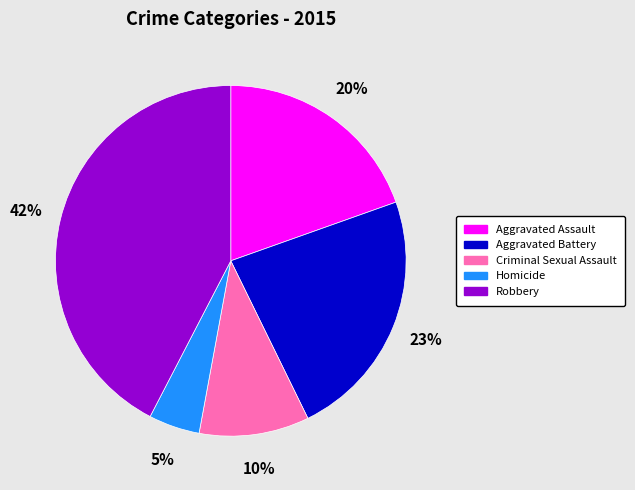

Between Robbery and Criminal Sexual Assault, which is larger?

Robbery